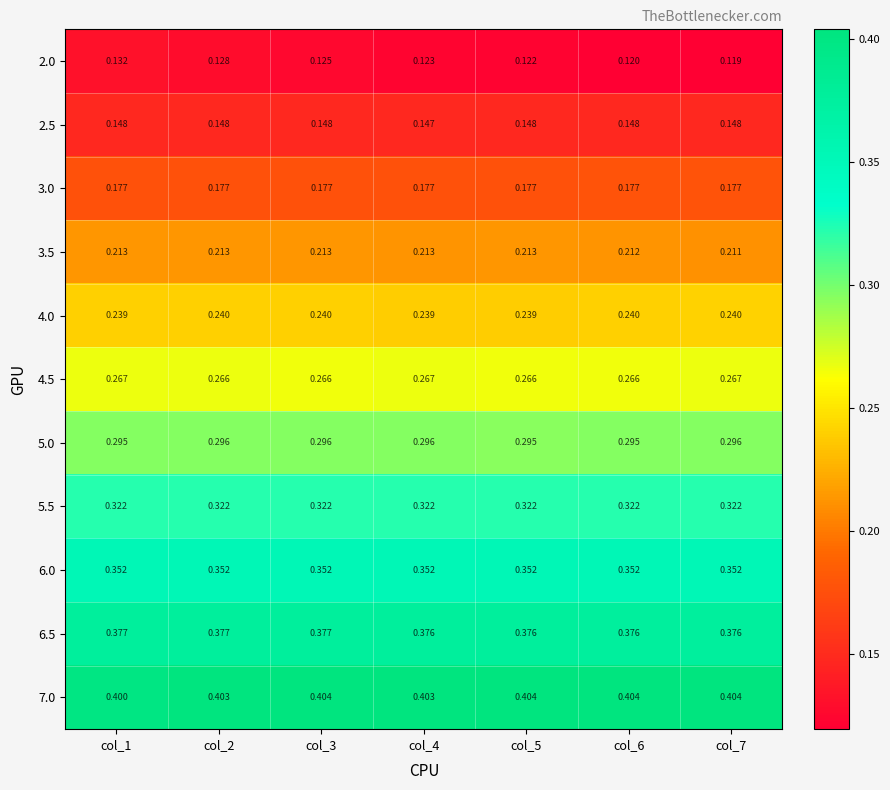

Which series has the largest range (max minus min)?

2.0